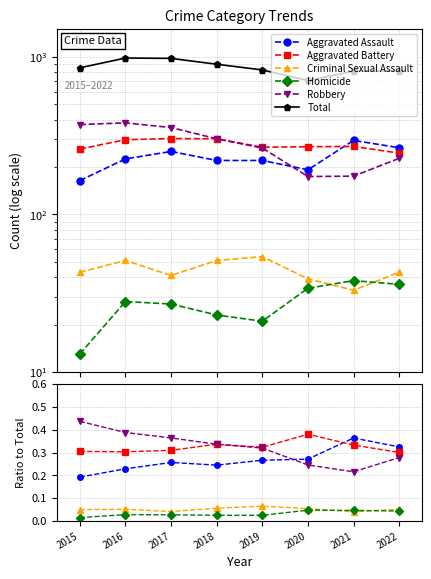

Reading left to right, transcribe all the data shown in this chart.

Aggravated Assault: 2015=0.2	2016=0.2	2017=0.3	2018=0.2	2019=0.3	2020=0.3	2021=0.4	2022=0.3
Aggravated Battery: 2015=0.3	2016=0.3	2017=0.3	2018=0.3	2019=0.3	2020=0.4	2021=0.3	2022=0.3
Criminal Sexual Assault: 2015=0.1	2016=0.1	2017=0.0	2018=0.1	2019=0.1	2020=0.1	2021=0.0	2022=0.1
Homicide: 2015=0.0	2016=0.0	2017=0.0	2018=0.0	2019=0.0	2020=0.0	2021=0.0	2022=0.0
Robbery: 2015=0.4	2016=0.4	2017=0.4	2018=0.3	2019=0.3	2020=0.2	2021=0.2	2022=0.3
Total: 2015=852.0	2016=983.0	2017=978.0	2018=898.0	2019=826.0	2020=708.0	2021=811.0	2022=816.0